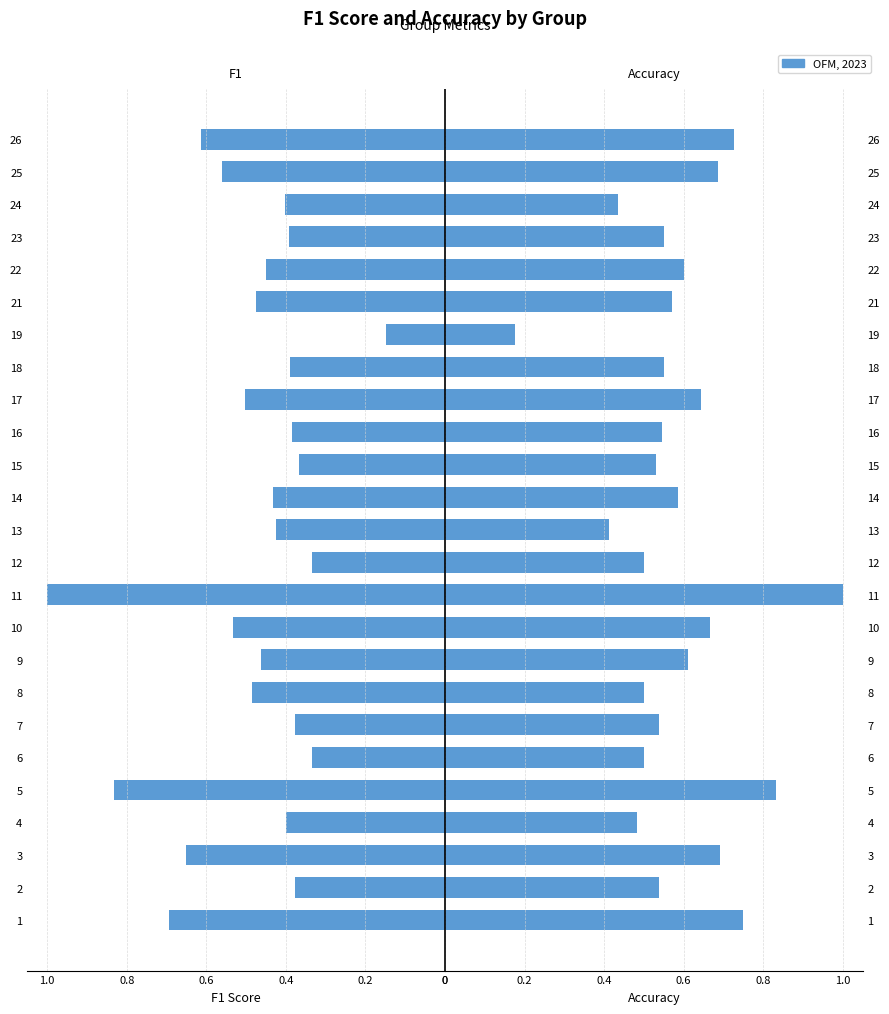

What is the average value of the f1 series?

-0.5